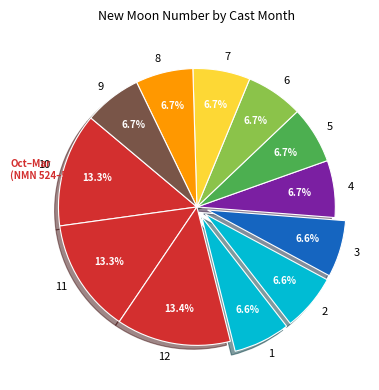

What is the ratio of the value at 12 to the value at 11?

1.0